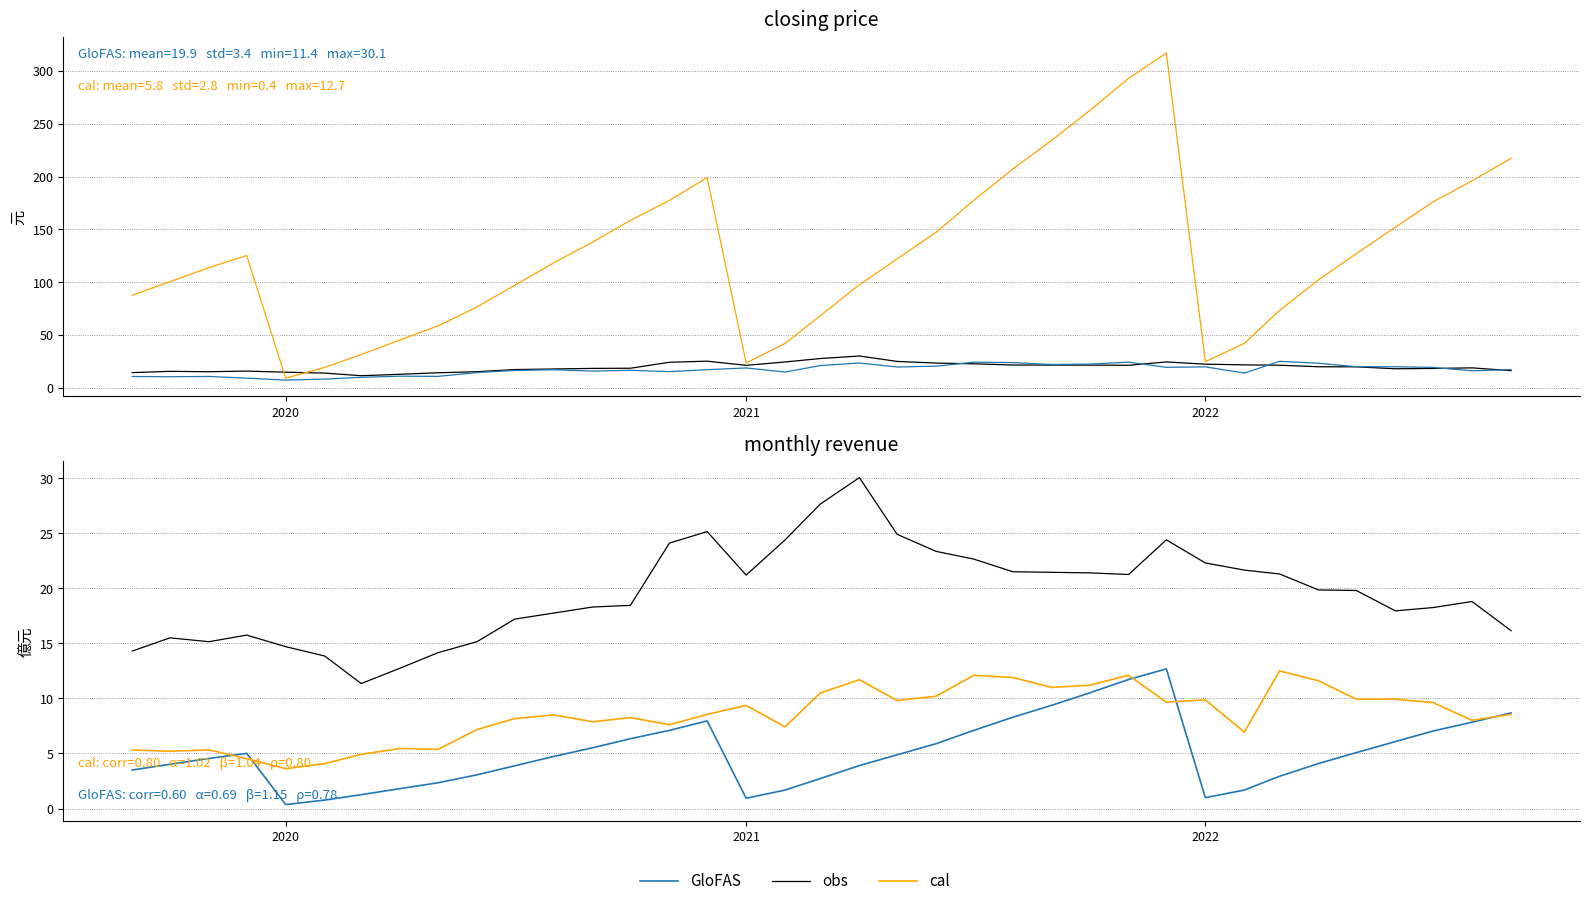

Read the obs value at 2020.

14.7